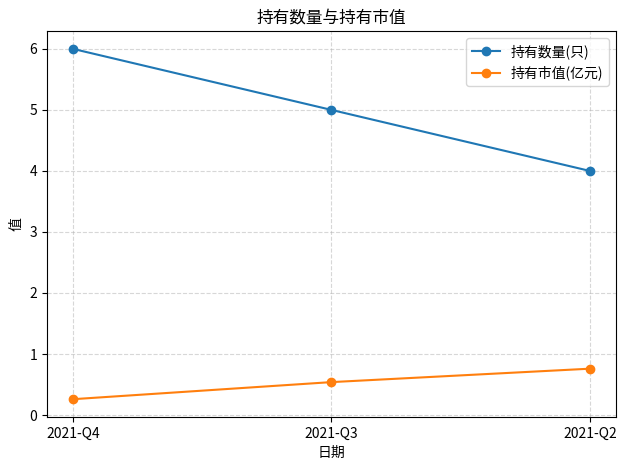

Which series has the largest range (max minus min)?

持有数量(只)